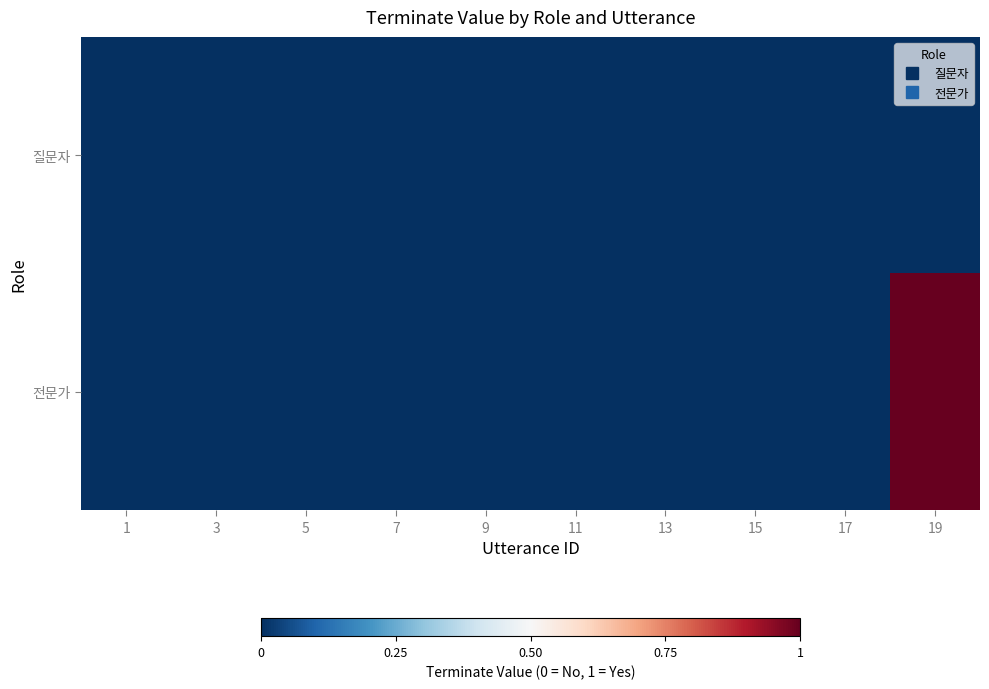

At how many categories does at least one series exceed 0?

1